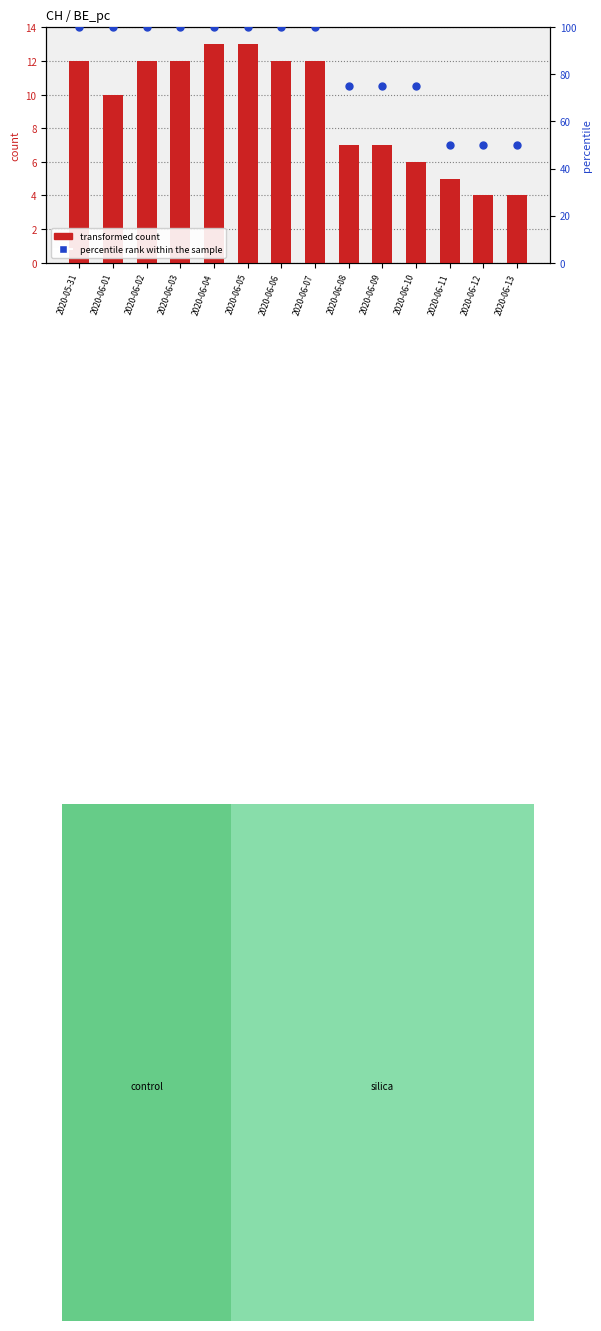

Which series reaches the minimum Y coordinate?

transformed count